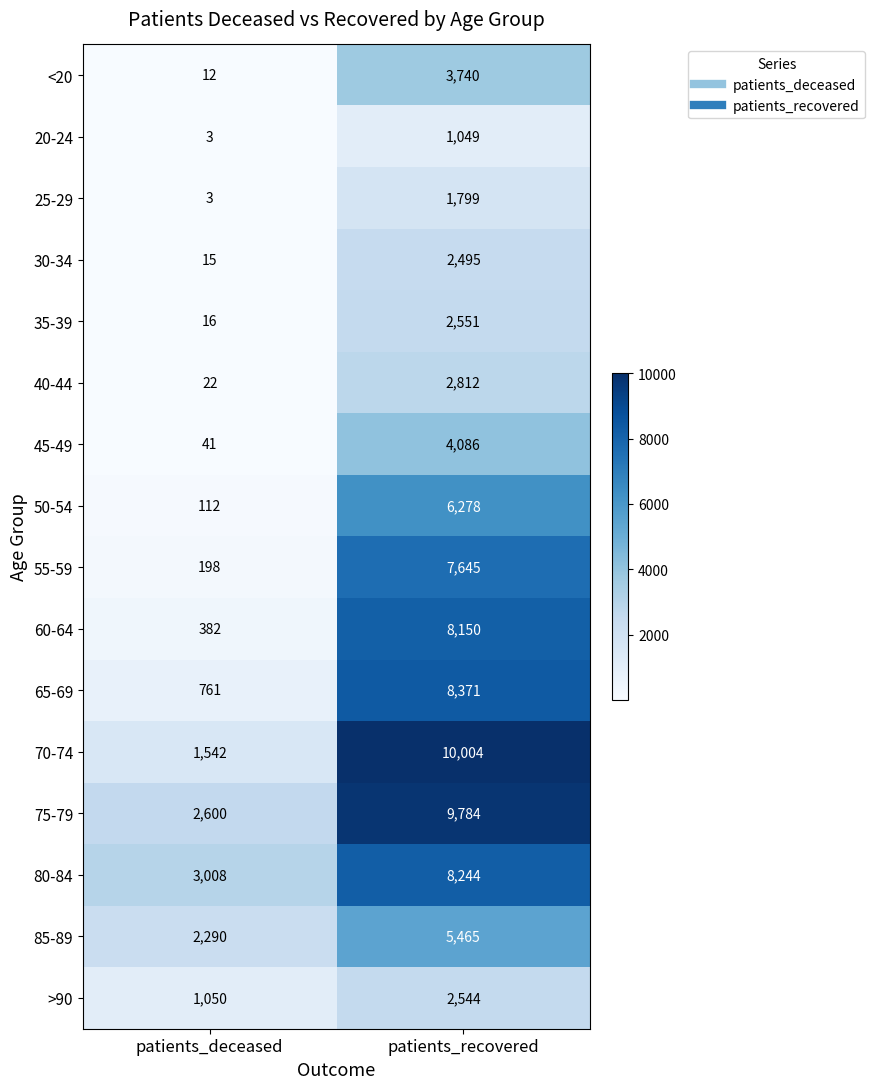

How many categories are shown in the chart?

2